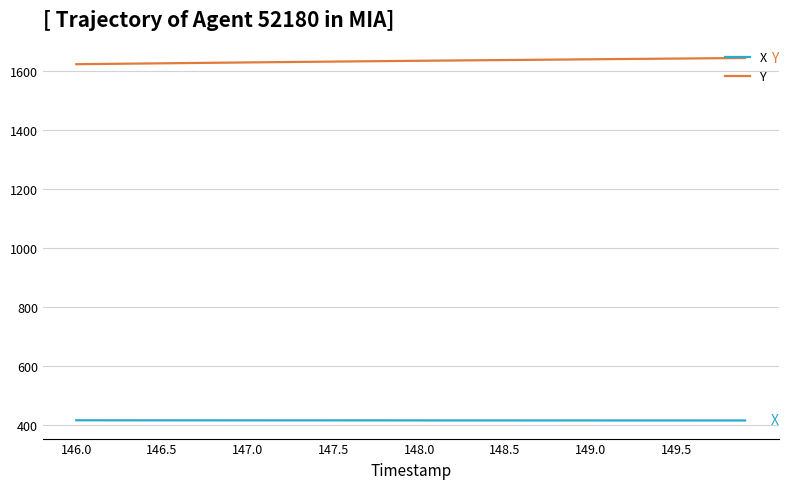

List the series in order of their overall mean, highest first.

Y, X